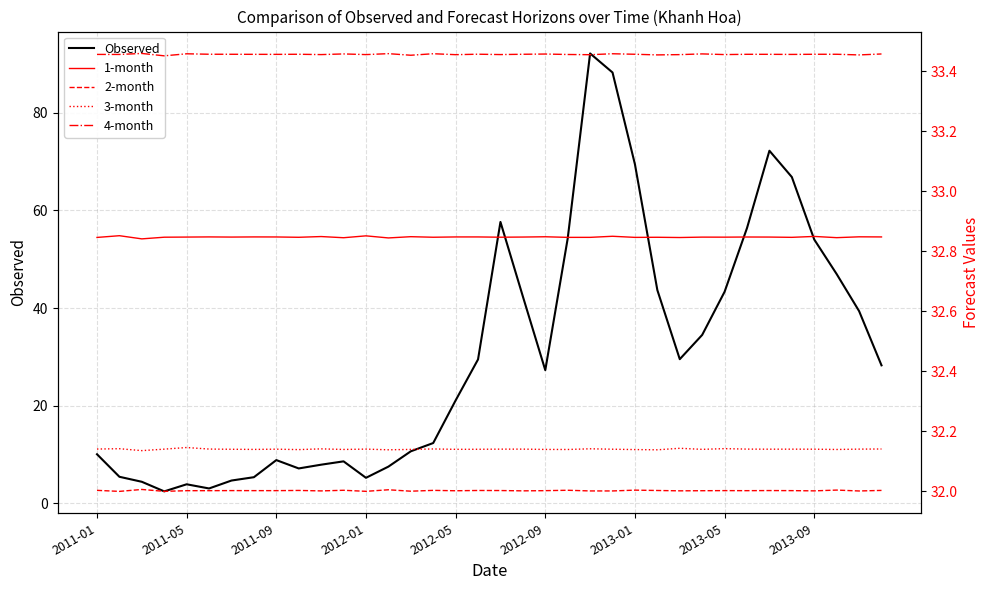

What is the lowest value of the 2-month series?

32.0